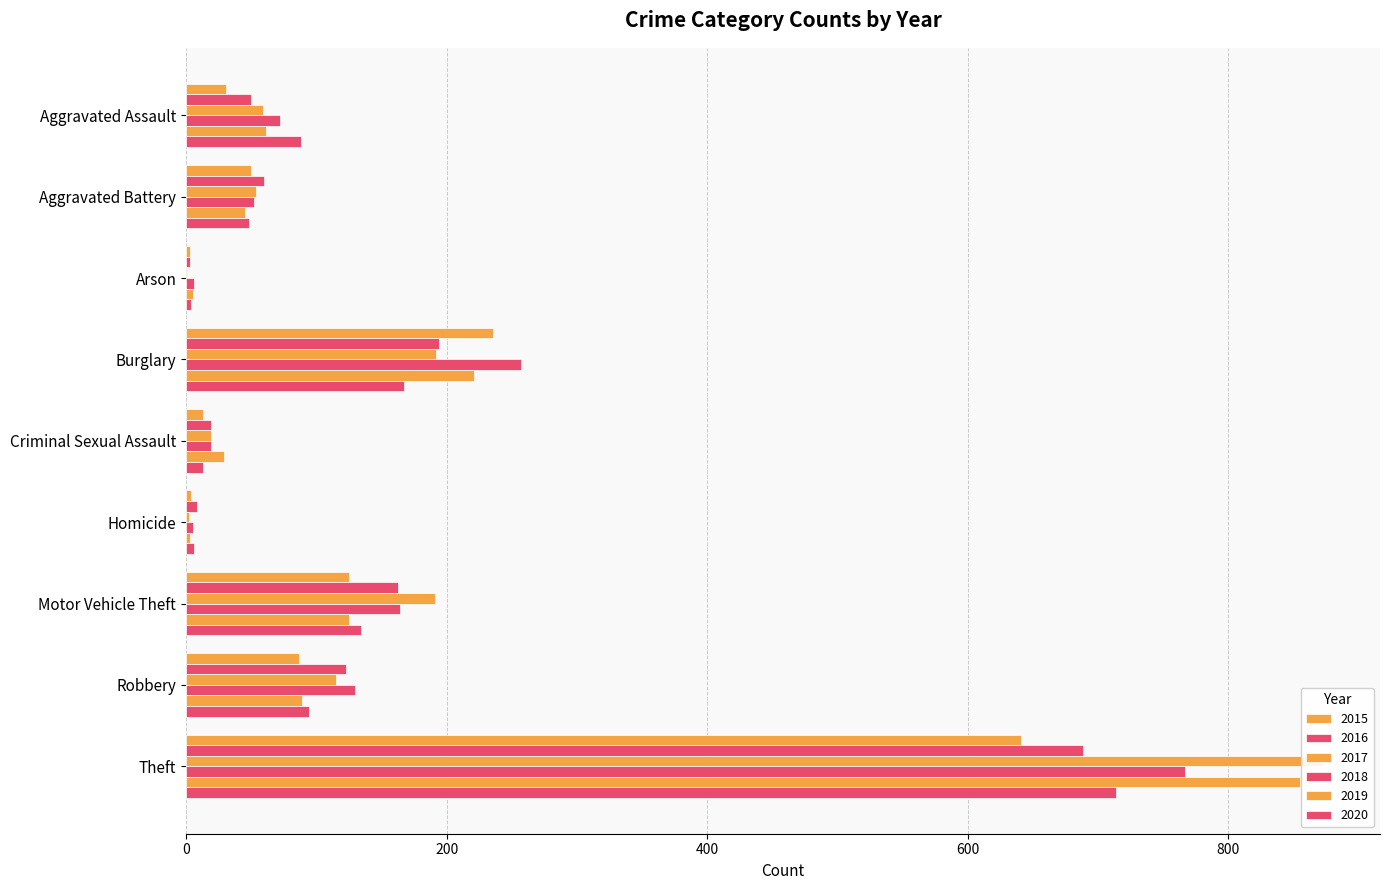

How many bars are there in each group?

6